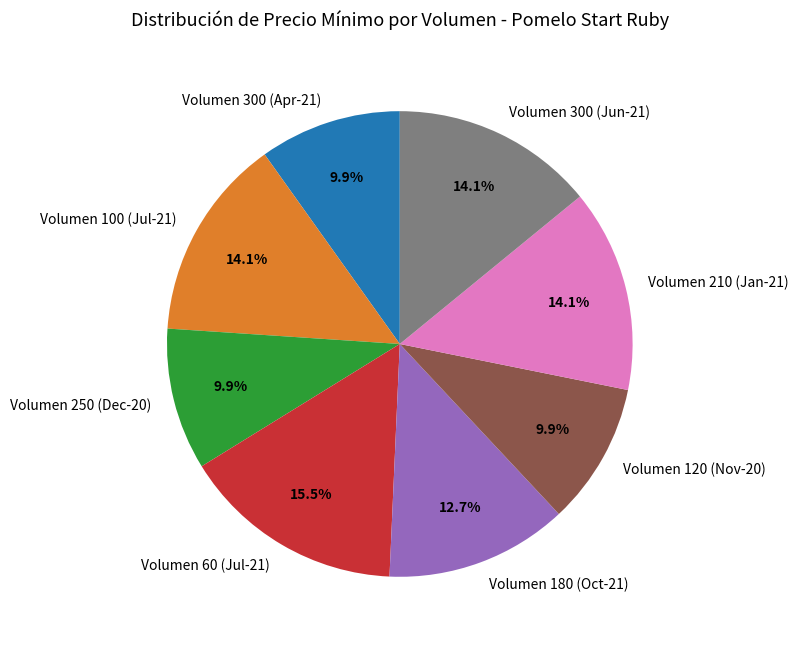

What is the ratio of the value at Volumen 120 (Nov-20) to the value at Volumen 300 (Apr-21)?

1.0